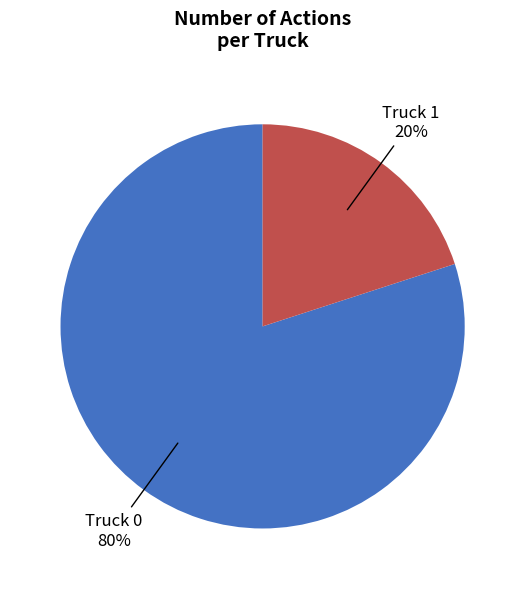

Does Truck 0 account for over 50% of the chart?

Yes